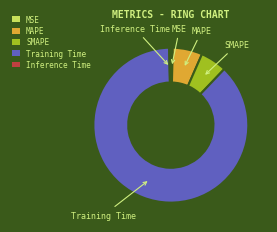

Which has a higher value, MAPE or Inference Time?

MAPE